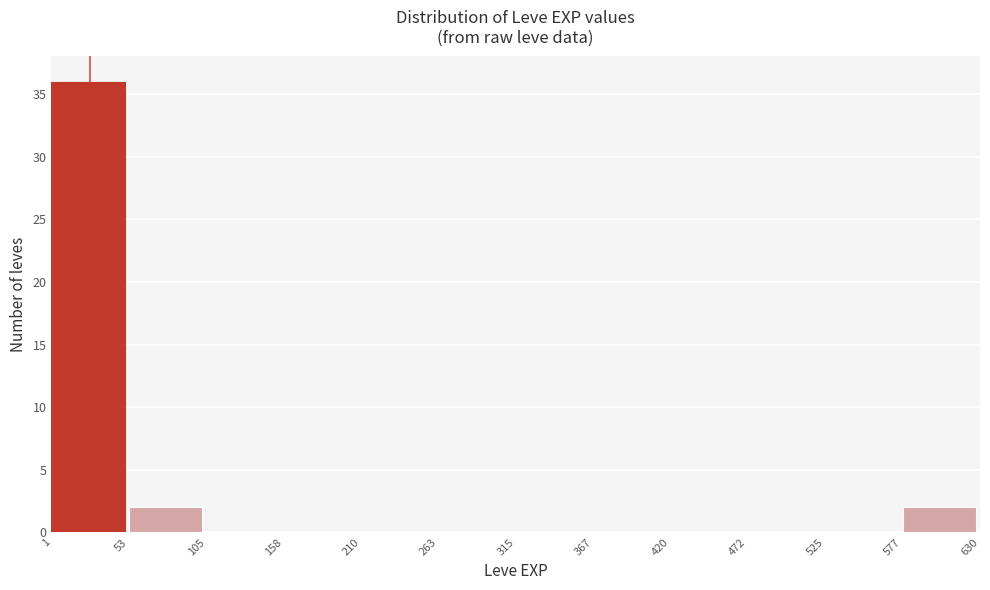

Reading left to right, transcribe this chart: for each bar, give the range it covers on the x-axis and its height. The values are not printed on the chart, so give them approximately, as read against the axis.

1 to 53: 36
53 to 105: 2
105 to 158: 0
158 to 210: 0
210 to 263: 0
263 to 315: 0
315 to 367: 0
367 to 420: 0
420 to 472: 0
472 to 525: 0
525 to 577: 0
577 to 630: 2